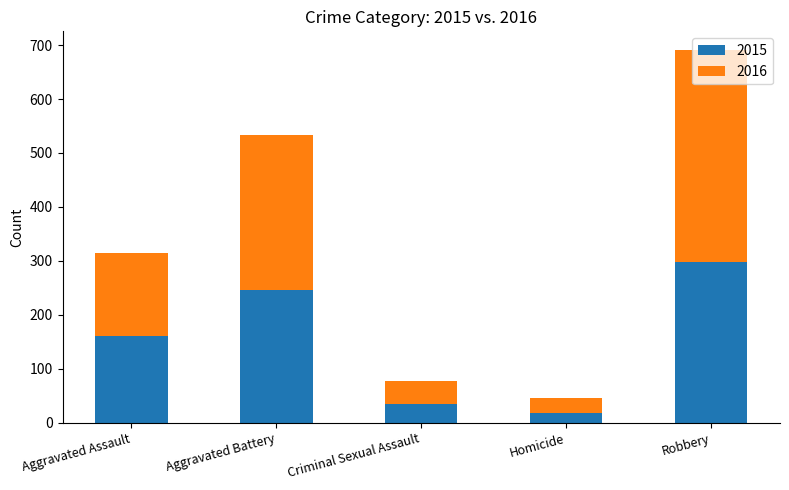

Rank the categories by 2015 value from lowest to highest.

Homicide, Criminal Sexual Assault, Aggravated Assault, Aggravated Battery, Robbery